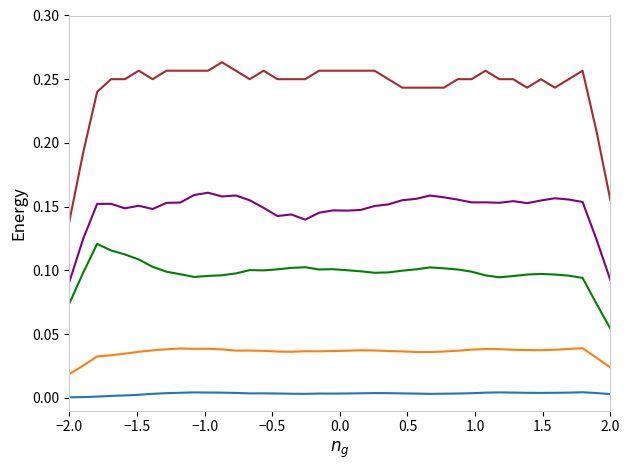

Reading right to left, extract all data points from this chart.

Entry_Price: 0.0	0.0	0.0	0.0	0.0	0.0	0.0	0.0	0.0	0.0	0.0	0.0	0.0	0.0	0.0	0.0	0.0	0.0	0.0	0.0	0.0	0.0	0.0	0.0	0.0	0.0	0.0	0.0	0.0	0.0	0.0	0.0	0.0	0.0	0.0	0.0	0.0	0.0	0.0	0.0
Exit_Price: 0.0	0.0	0.0	0.0	0.0	0.0	0.0	0.0	0.0	0.0	0.0	0.0	0.0	0.0	0.0	0.0	0.0	0.0	0.0	0.0	0.0	0.0	0.0	0.0	0.0	0.0	0.0	0.0	0.0	0.0	0.0	0.0	0.0	0.0	0.0	0.0	0.0	0.0	0.0	0.0
Position_Size: 0.1	0.1	0.1	0.1	0.1	0.1	0.1	0.1	0.1	0.1	0.1	0.1	0.1	0.1	0.1	0.1	0.1	0.1	0.1	0.1	0.1	0.1	0.1	0.1	0.1	0.1	0.1	0.1	0.1	0.1	0.1	0.1	0.1	0.1	0.1	0.1	0.1	0.1	0.1	0.1
PnL: 0.1	0.1	0.2	0.2	0.2	0.2	0.2	0.2	0.2	0.2	0.2	0.2	0.2	0.2	0.2	0.2	0.2	0.2	0.1	0.1	0.1	0.1	0.1	0.1	0.1	0.1	0.2	0.2	0.2	0.2	0.2	0.2	0.2	0.1	0.2	0.1	0.2	0.2	0.1	0.1
Direction: 0.2	0.2	0.3	0.3	0.2	0.3	0.2	0.3	0.3	0.3	0.3	0.3	0.2	0.2	0.2	0.2	0.3	0.3	0.3	0.3	0.3	0.3	0.3	0.3	0.3	0.3	0.3	0.3	0.3	0.3	0.3	0.3	0.3	0.3	0.3	0.3	0.3	0.2	0.2	0.1